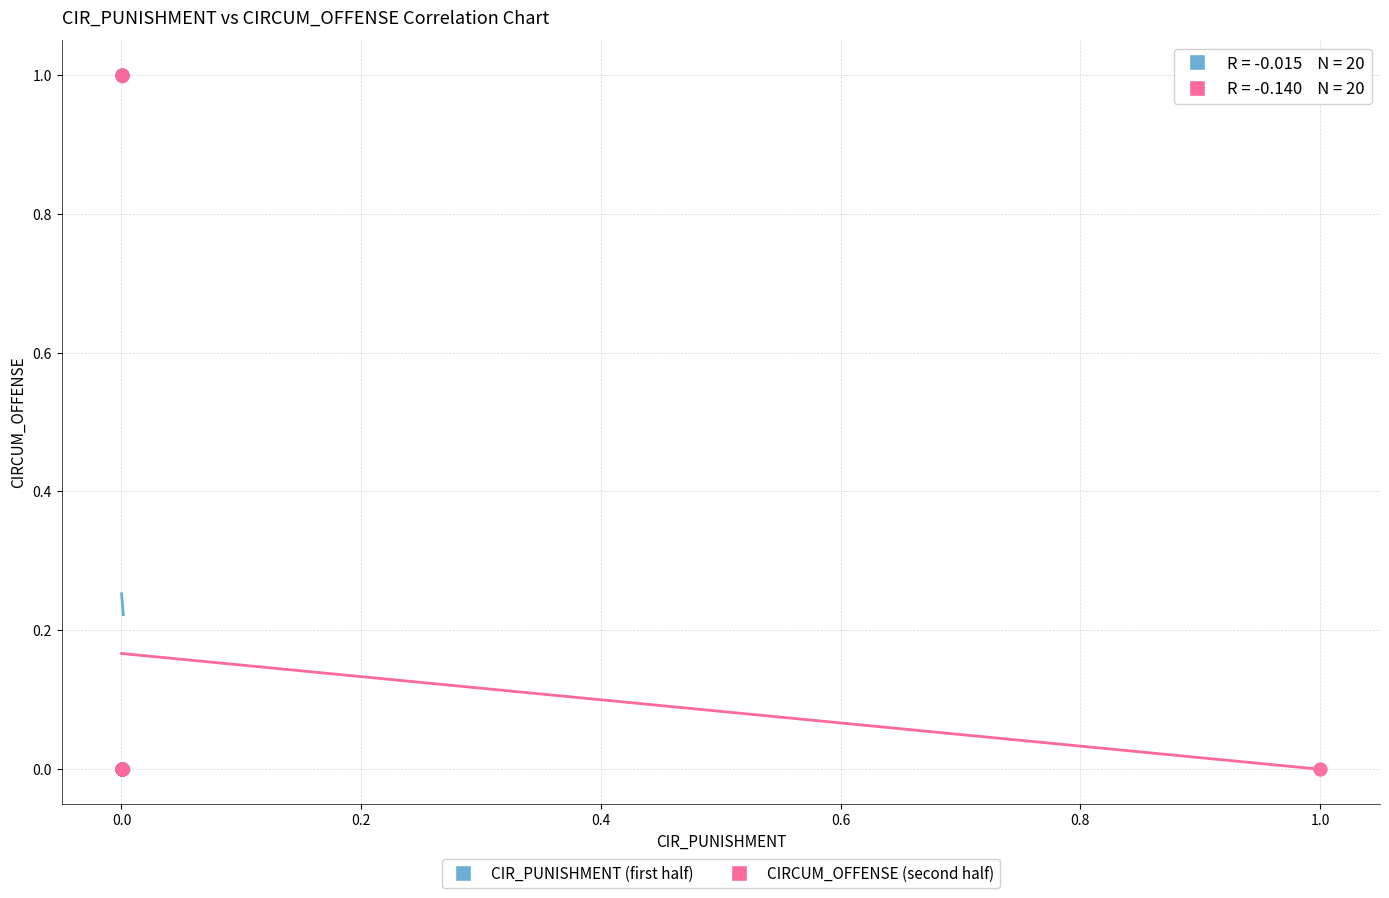

What are all the series names shown in the legend?

CIR_PUNISHMENT (first half), CIRCUM_OFFENSE (second half)